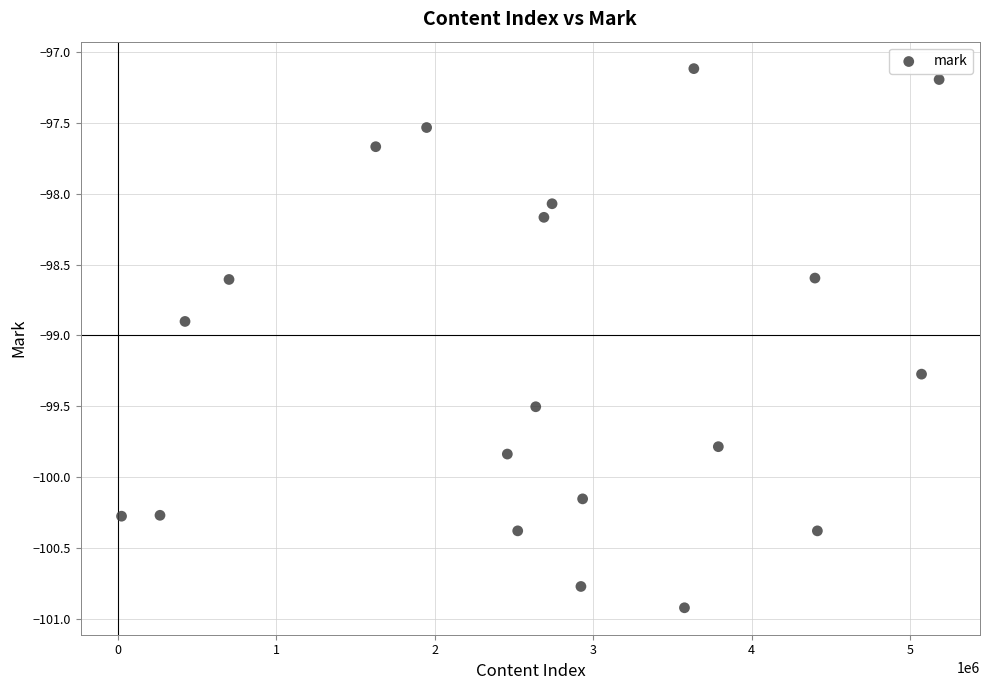

What Y value in the scatter plot is closest to -99?

-98.9